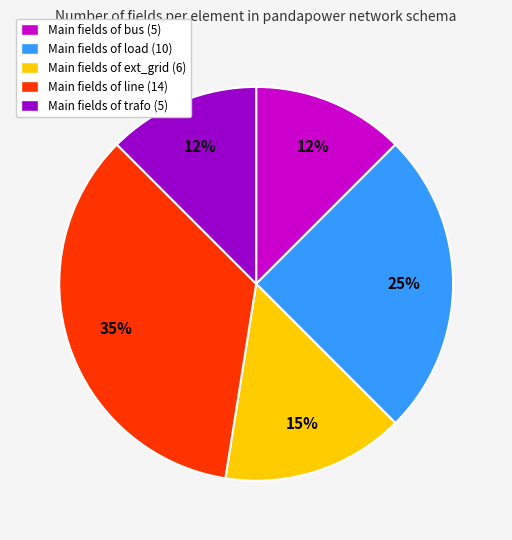

What percentage is the Main fields of load (10) slice, to the nearest percent?

25%